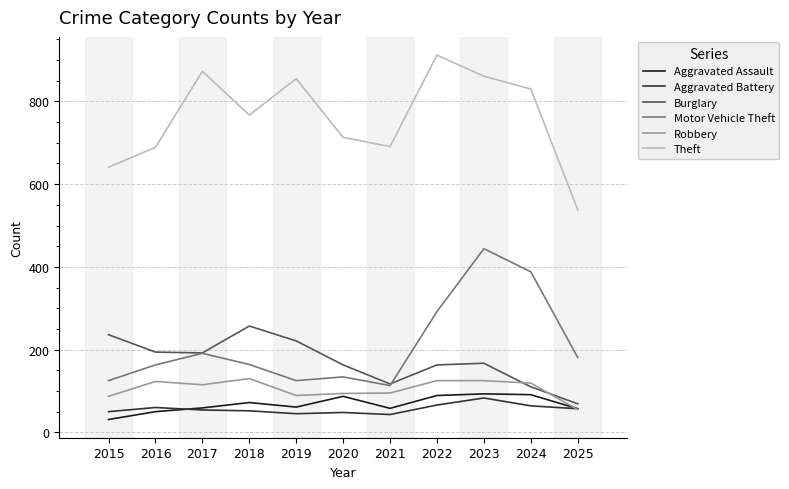

How many values in the Aggravated Assault series are below 61?

5